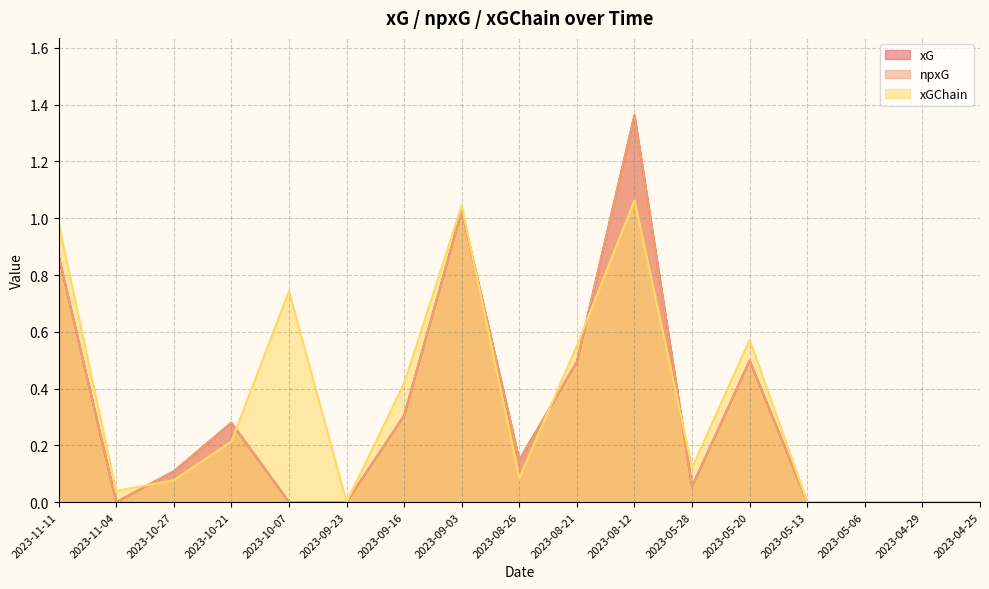

What is the sum of the xG values at 2023-05-20 and 2023-10-27?

0.6